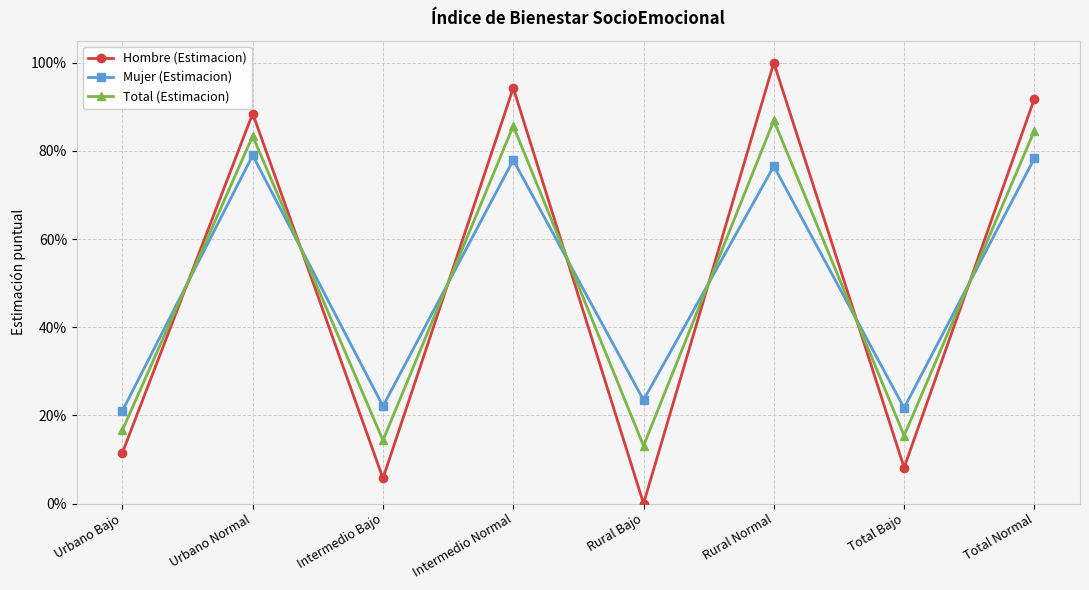

Between Rural Bajo and Total Bajo, which series saw the biggest shift?

Hombre (Estimacion)